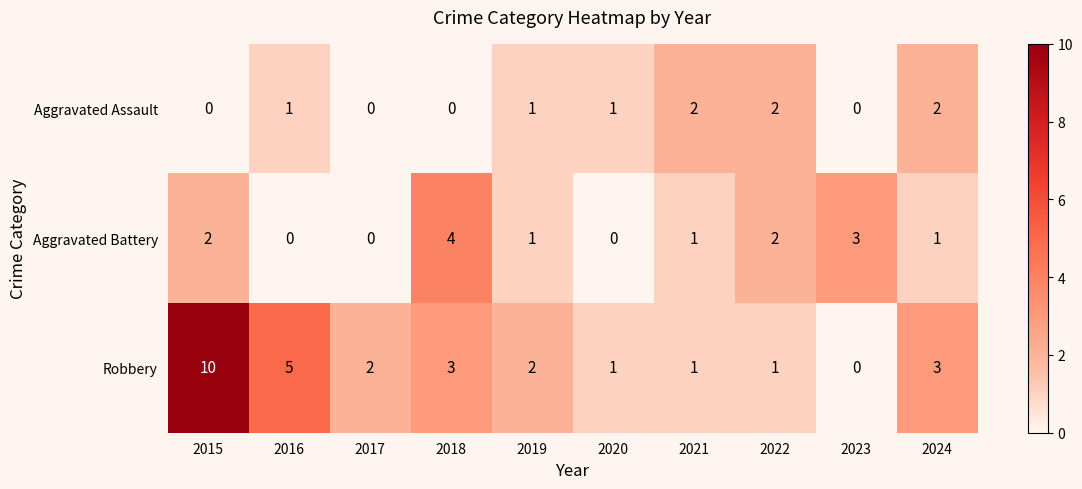

Is it true that Robbery equals 0 at 2017?

False